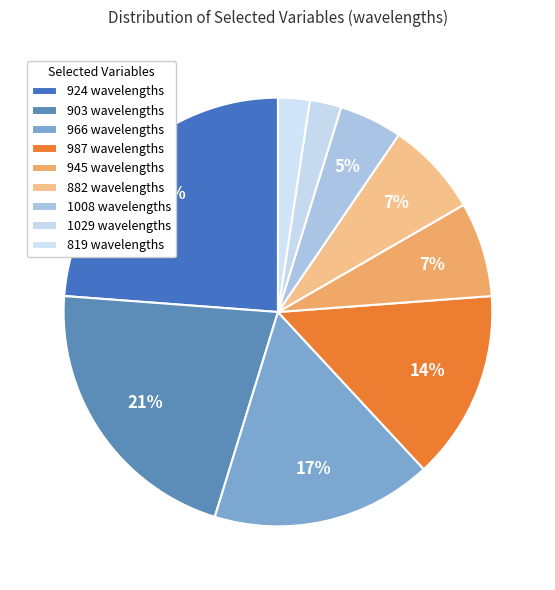

Which category has the smallest portion of the pie?

819